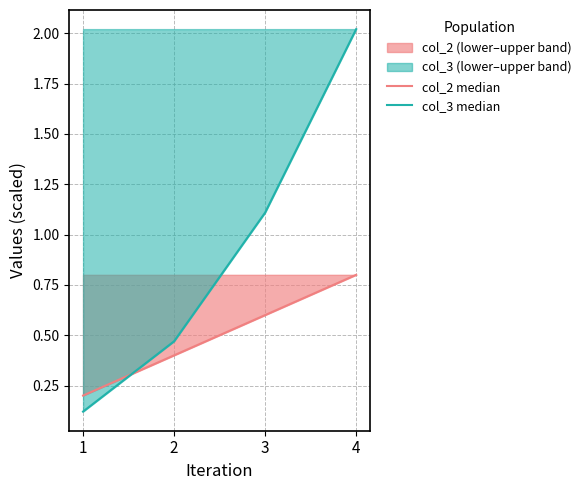

Between 3 and 4, which is larger?

4